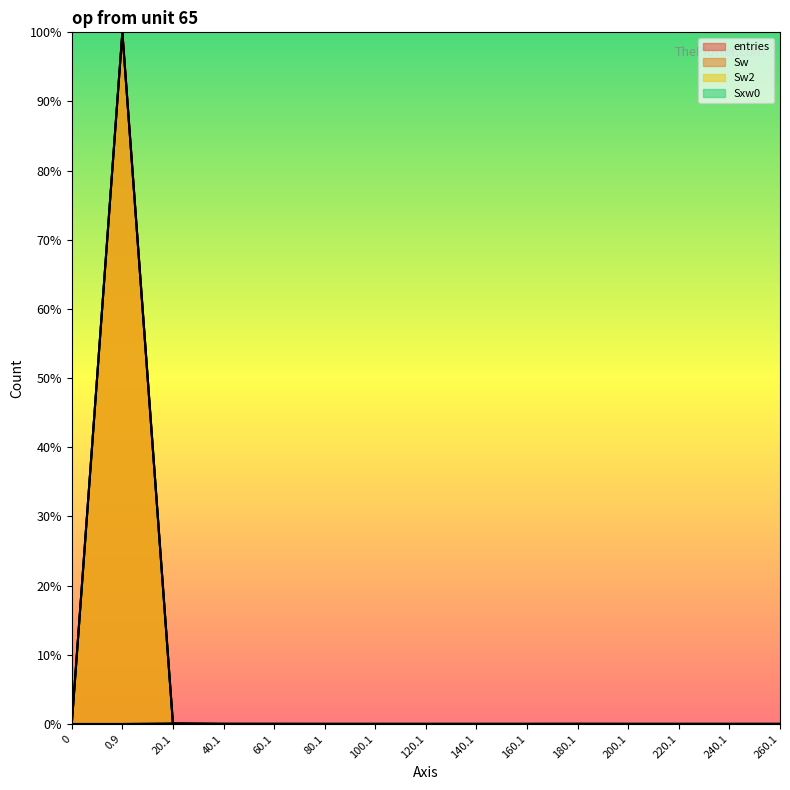

Which series has the largest range (max minus min)?

entries